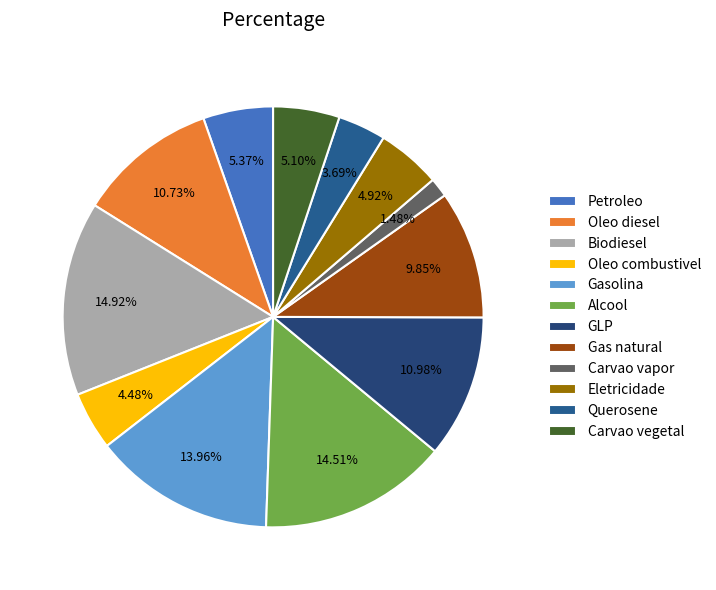

To the nearest percent, what portion does Gas natural represent?

10%